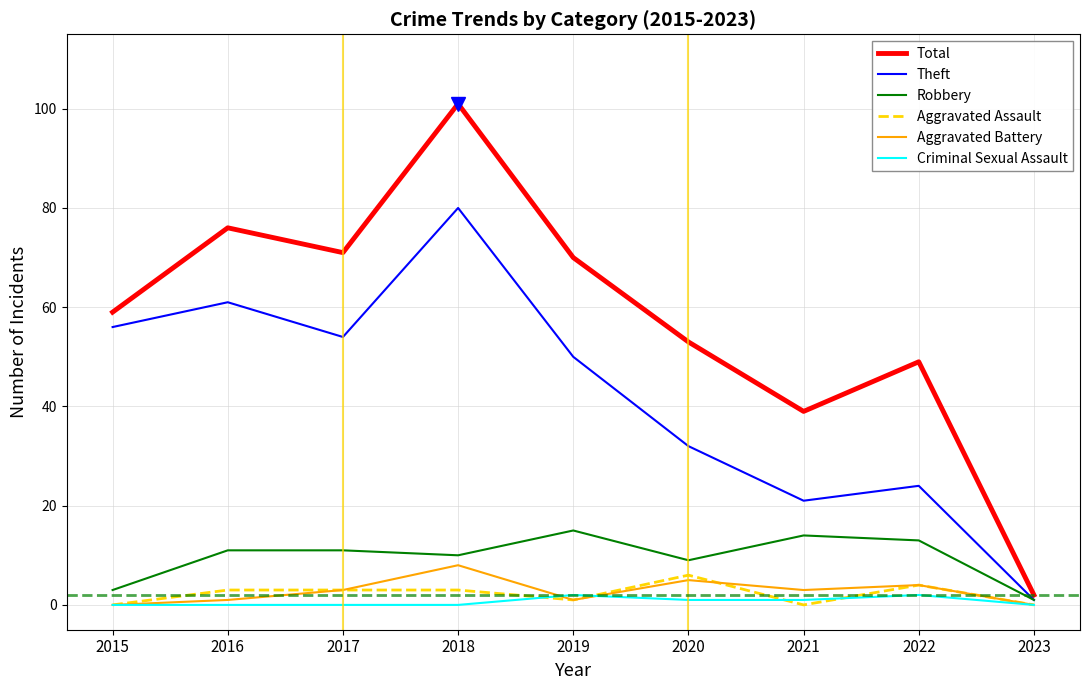

Rank the series by their maximum value, from lowest to highest.

Criminal Sexual Assault, Aggravated Assault, Aggravated Battery, Robbery, Theft, Total